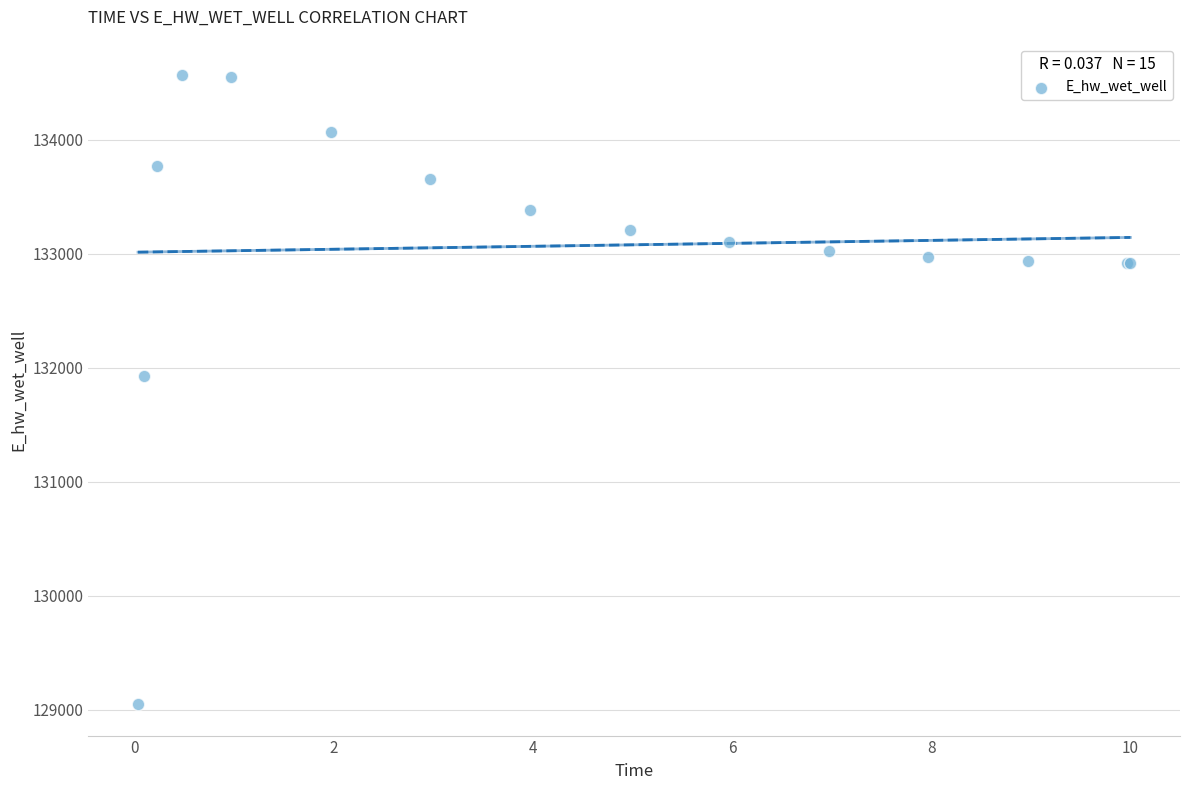

What Y value in the scatter plot is closest to 131806?

131926.4